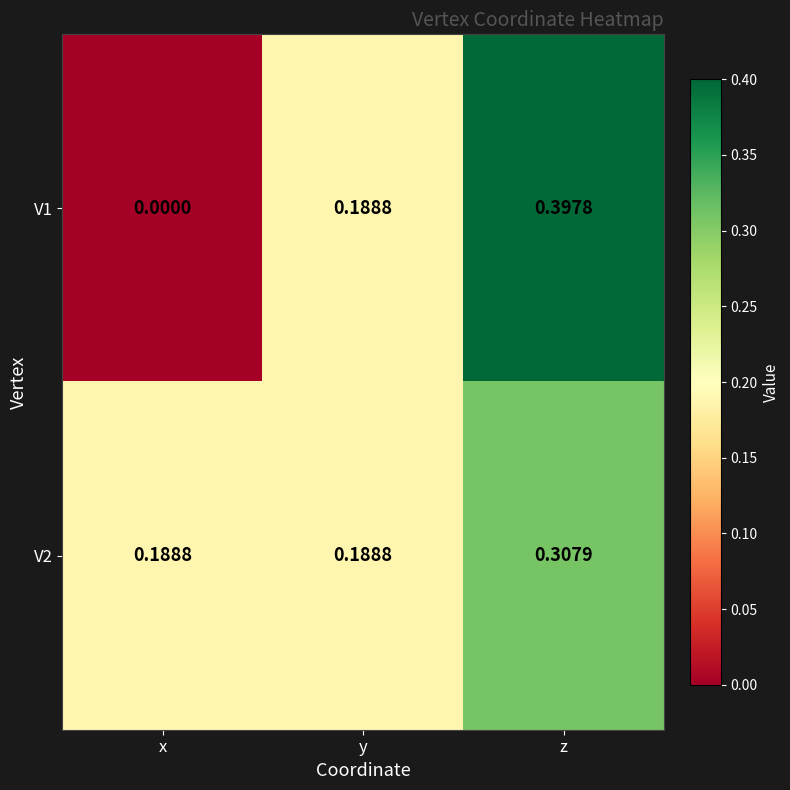

At which category is the sum across all series the highest?

z